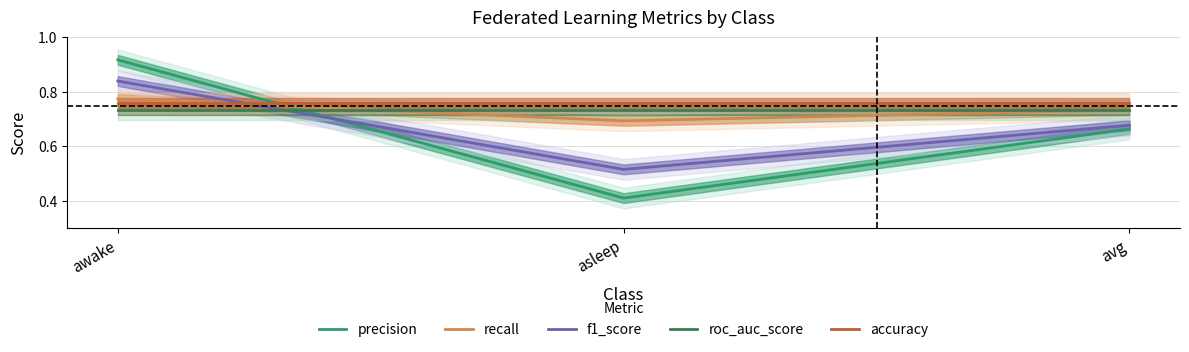

Which category has the lowest value across all series?

asleep